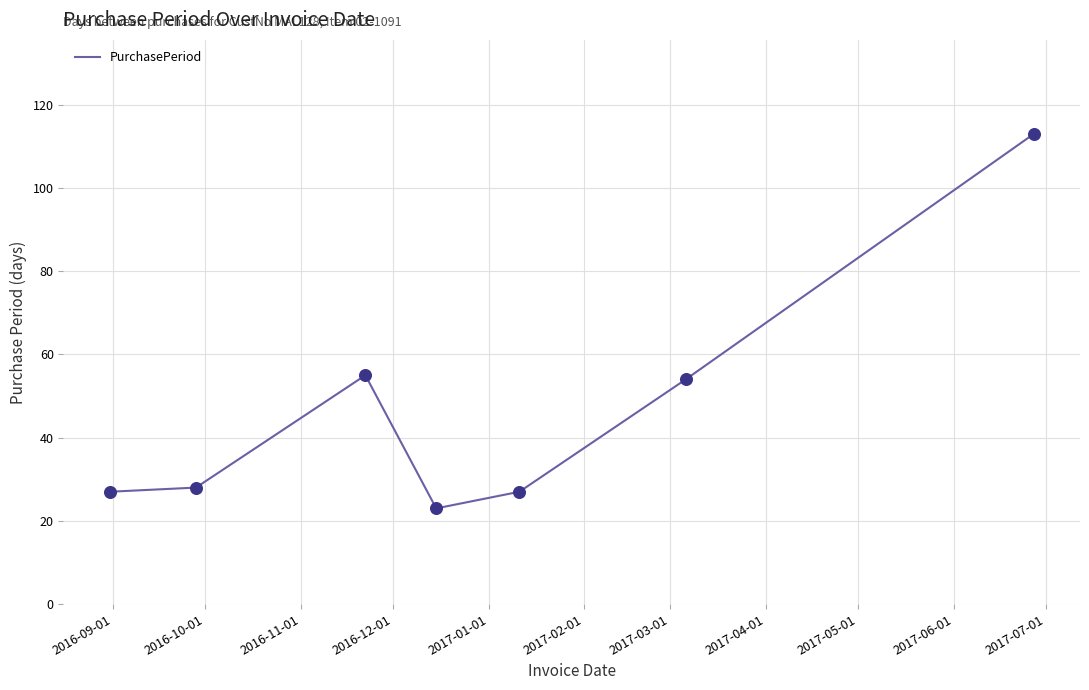

What is the maximum value shown in the chart?

113